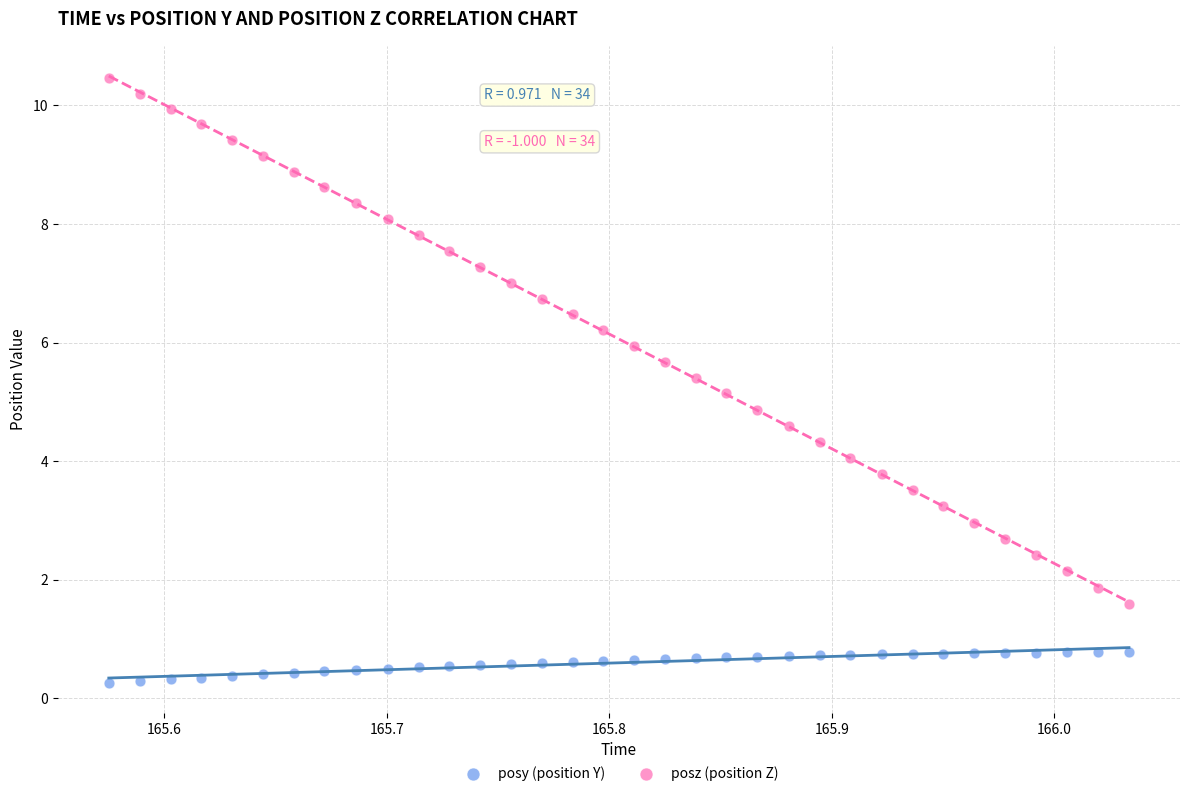

Across all data points, what is the range of X values (max minus min)?

0.5